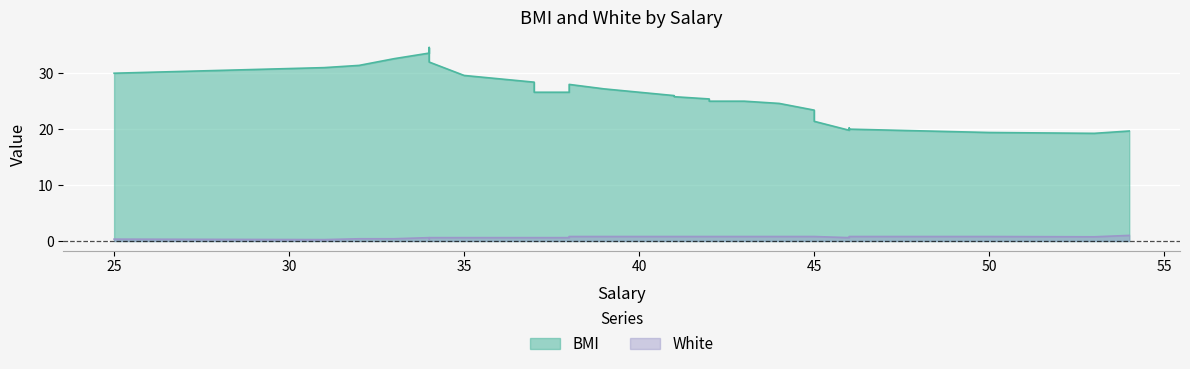

Where is the first local maximum for White?

12